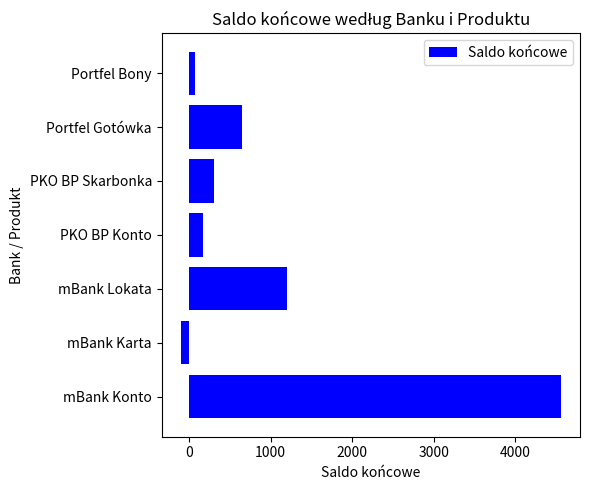

What is the difference between the second highest and minimum values?

1304.5